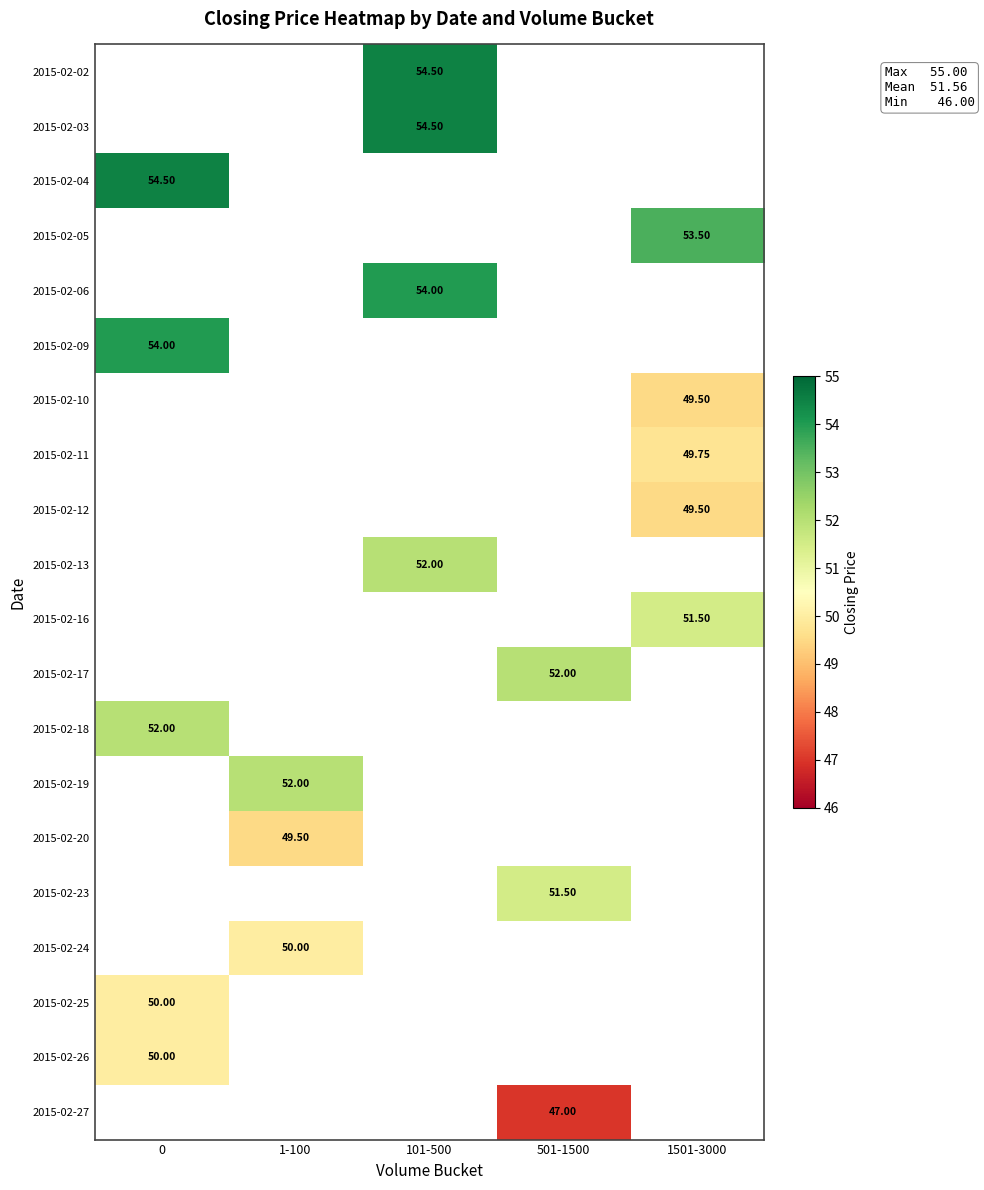

Where does the 2015-02-03 series first go above 54?

101-500